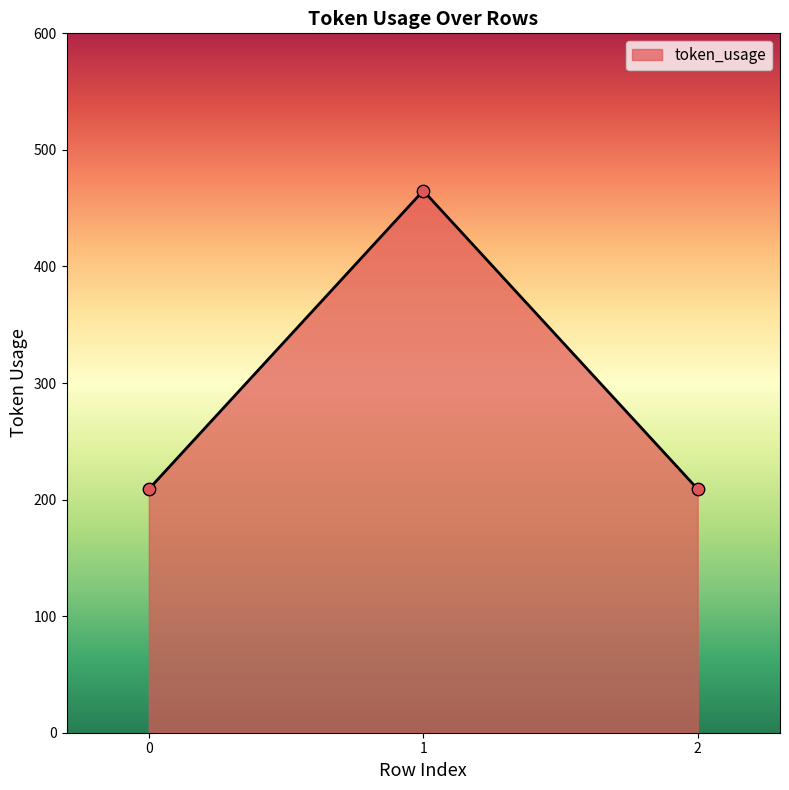

What is the change in value from 1 to 2?

-256